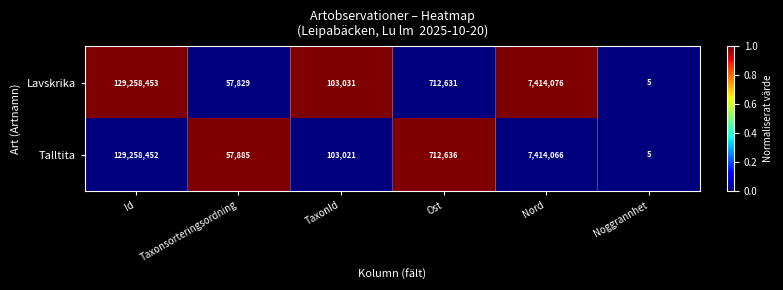

Count the number of data series in this chart.

2